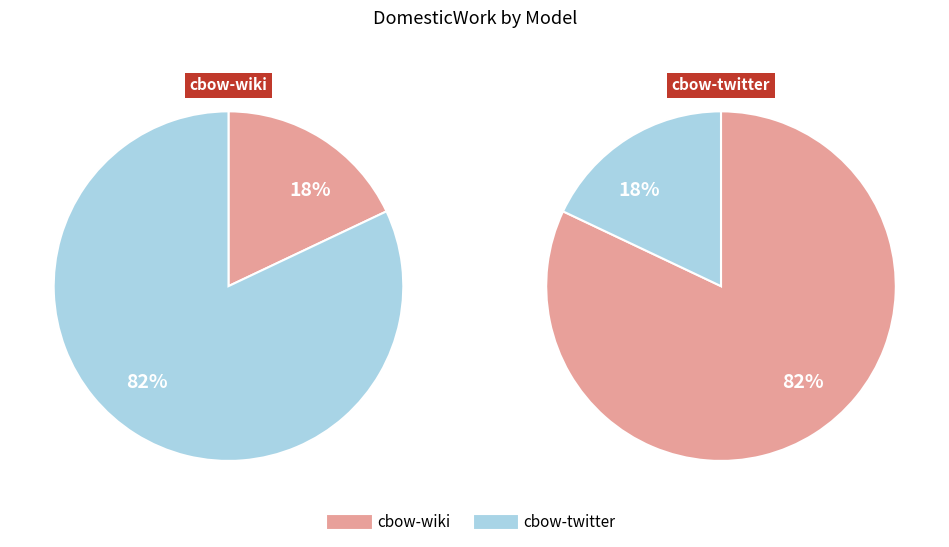

What percentage is the cbow-wiki slice, to the nearest percent?

18%